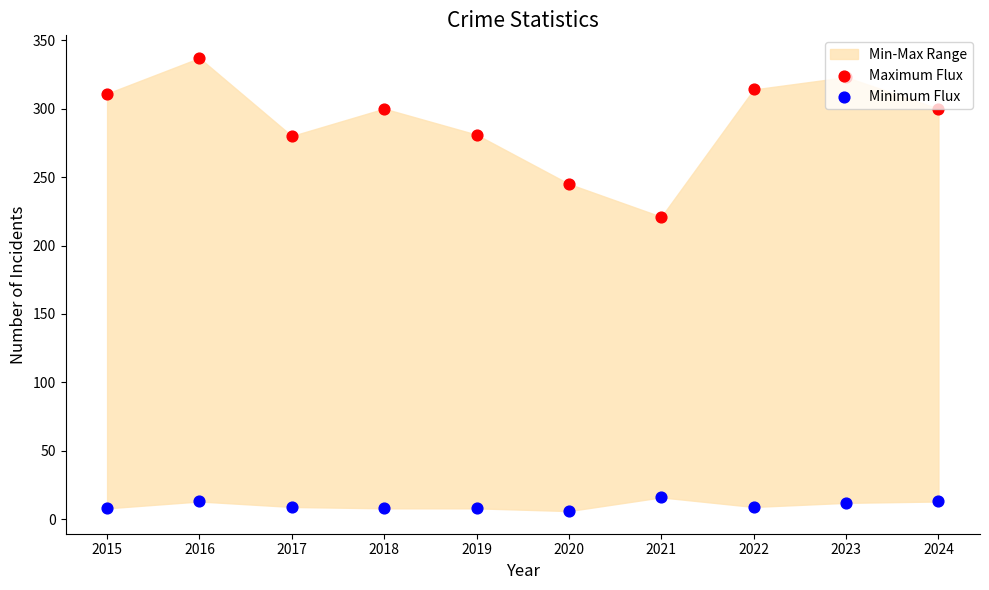

At which category is the sum across all series the highest?

2016